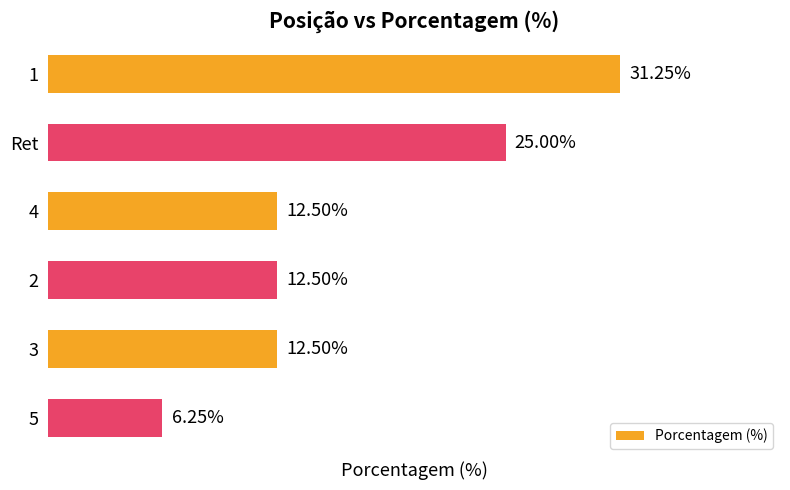

Which has a higher value, 5 or Ret?

Ret